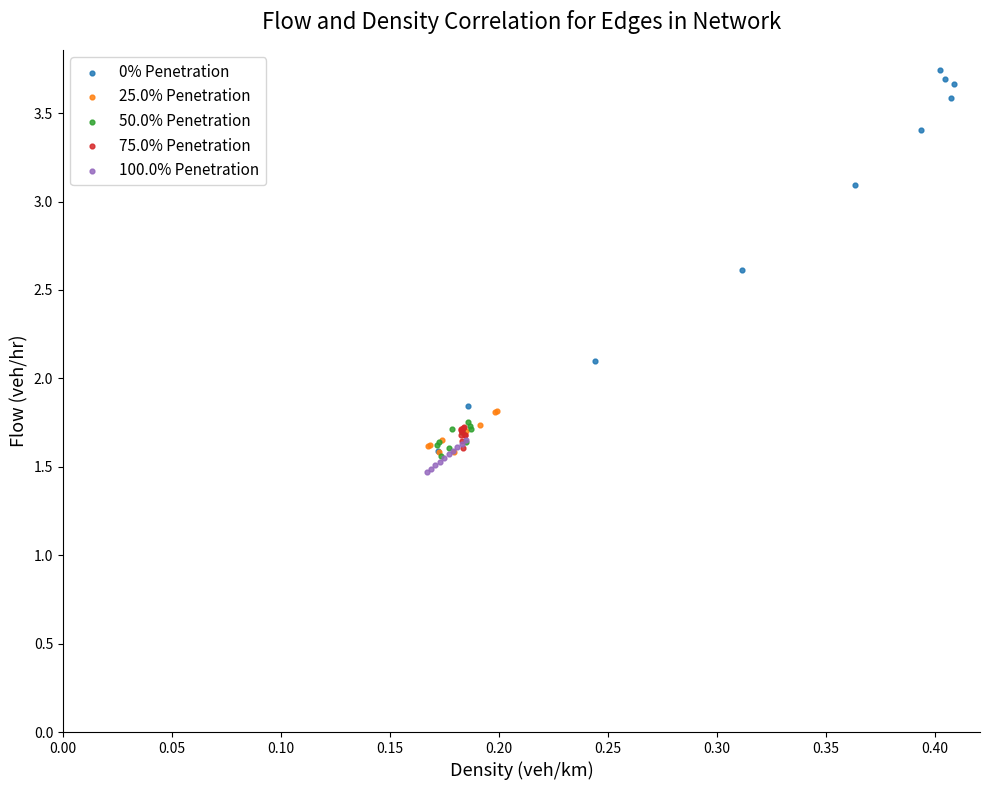

Which series reaches the maximum Y coordinate?

0% Penetration